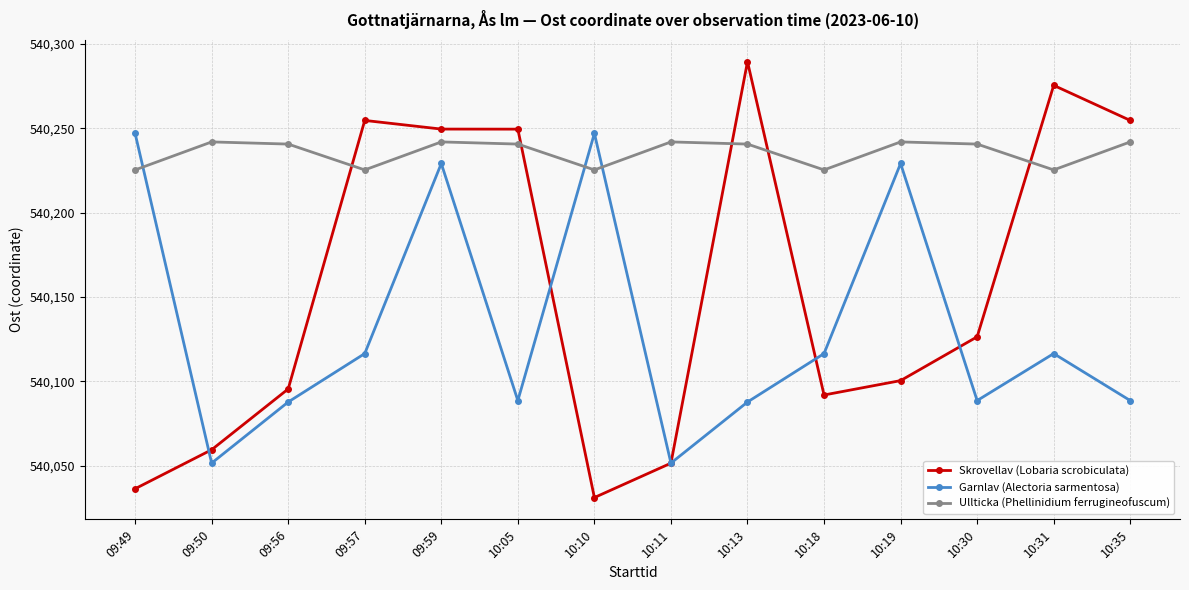

At which category is the sum across all series the highest?

09:59